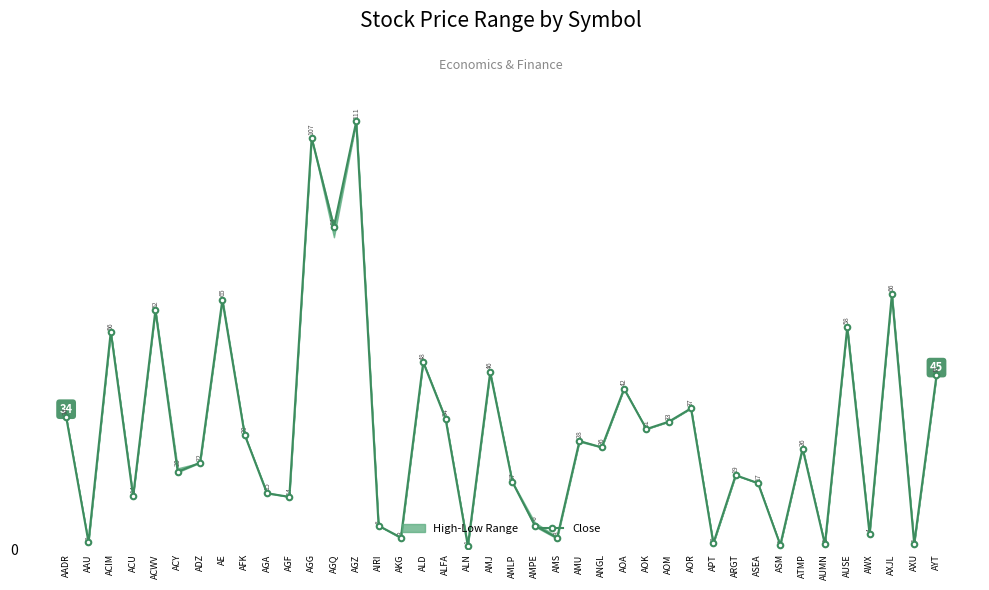

Reading left to right, transcribe all the data shown in this chart.

34.3	1.9	56.4	13.7	61.9	20.1	22.4	64.6	29.7	14.5	13.6	106.5	83.6	110.8	6.1	3.1	48.5	33.9	0.9	45.8	17.4	6.2	3.0	28.0	26.4	41.6	31.1	33.1	36.5	1.6	19.2	17.2	1.1	26.1	1.3	57.5	4.0	66.0	1.5	45.1